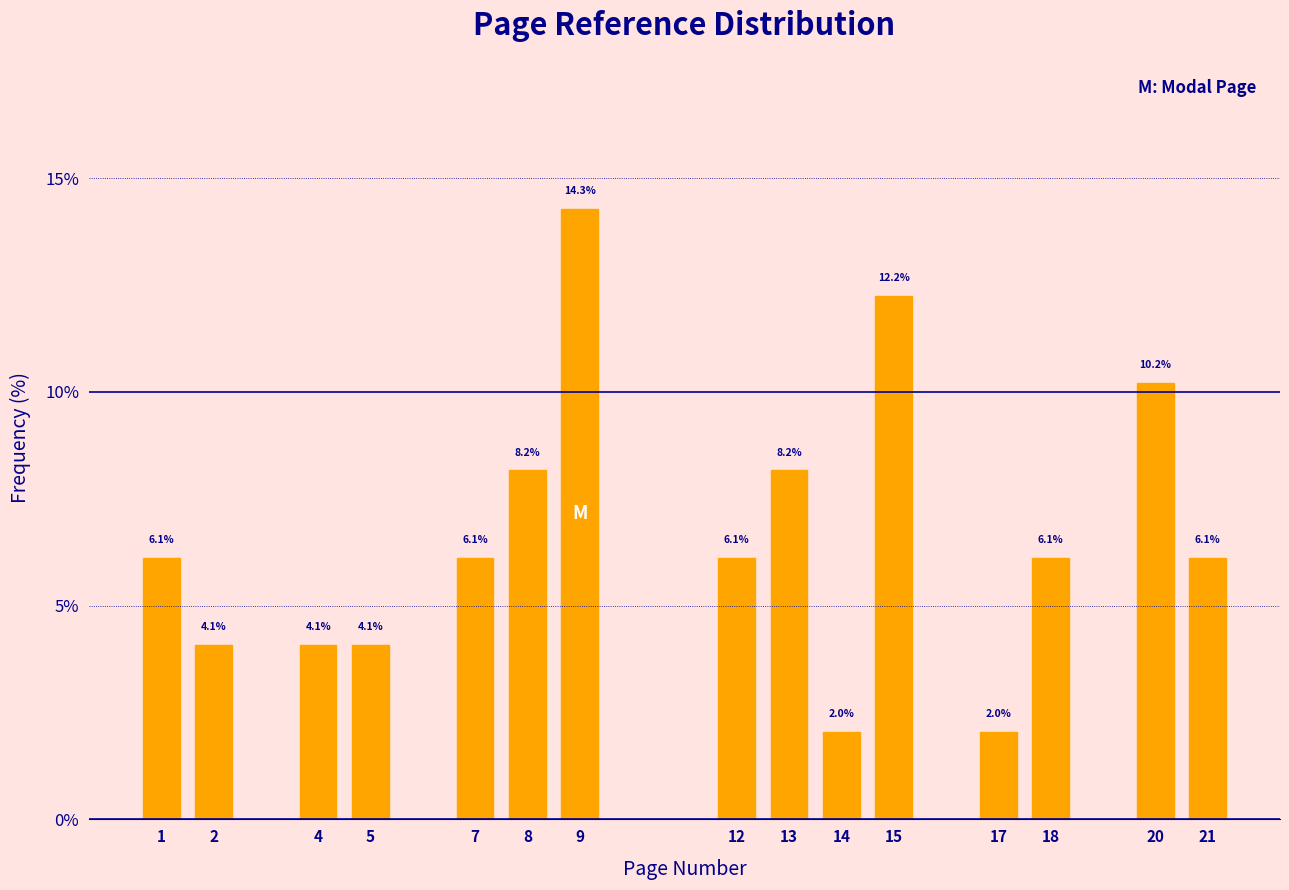

Reading right to left, list all the values displayed in this chart.

21=6.1	20=10.2	18=6.1	17=2.0	15=12.2	14=2.0	13=8.2	12=6.1	9=14.3	8=8.2	7=6.1	5=4.1	4=4.1	2=4.1	1=6.1